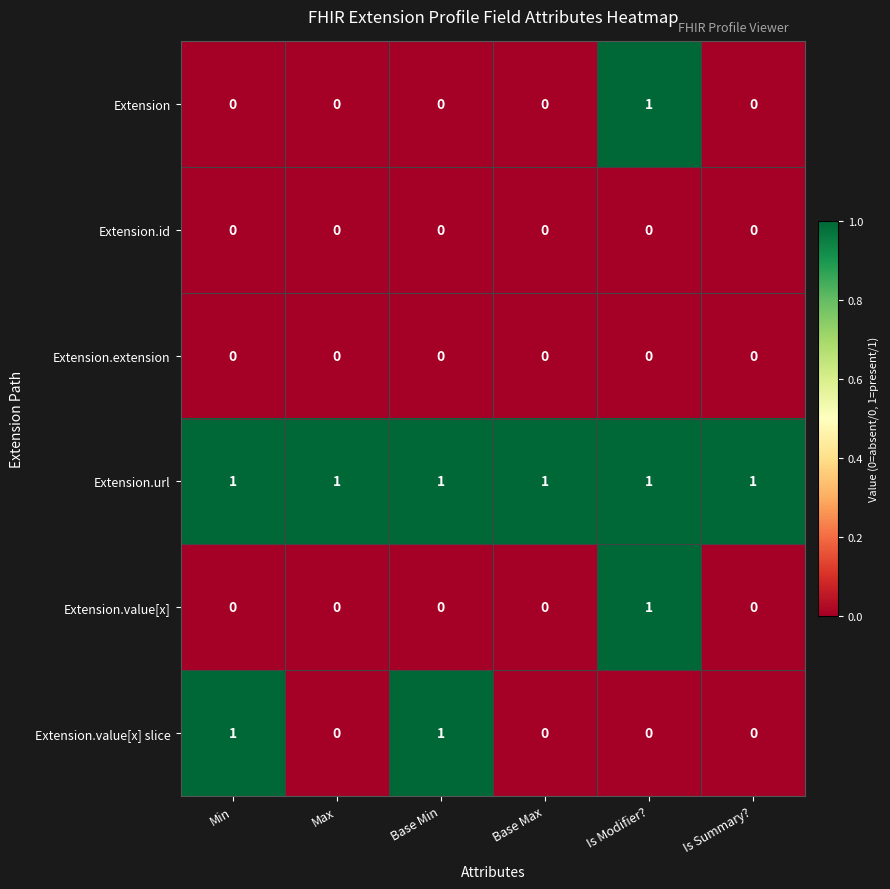

Count the number of categories in the chart.

6